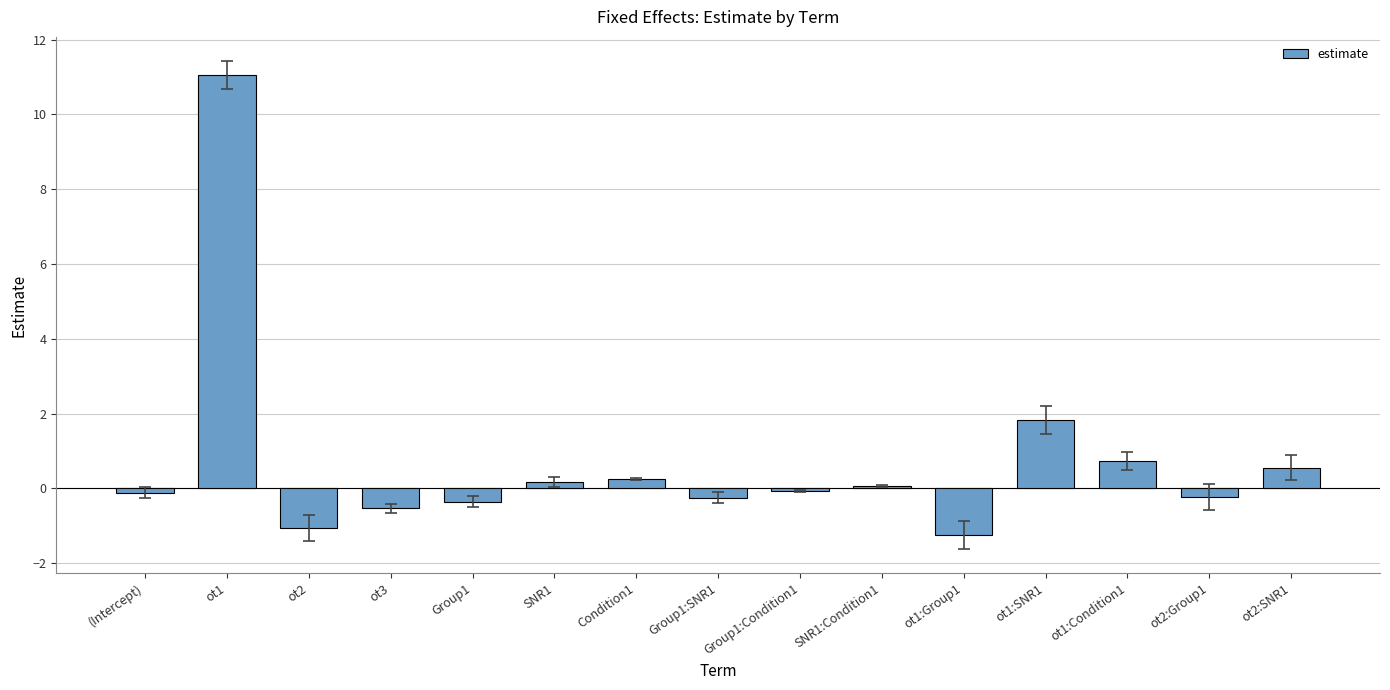

How many categories are shown in the chart?

15